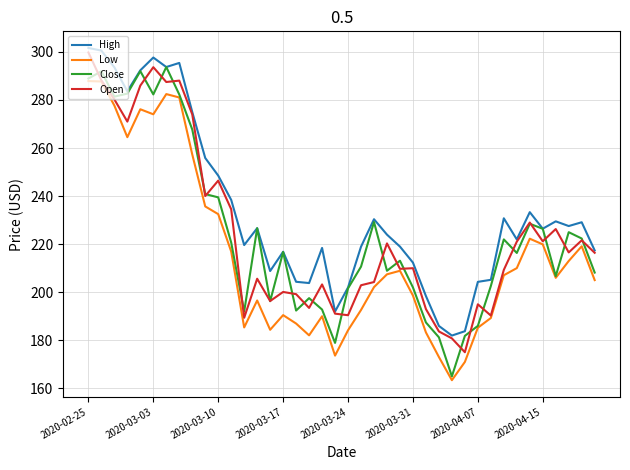

What are all the series names shown in the legend?

High, Low, Close, Open